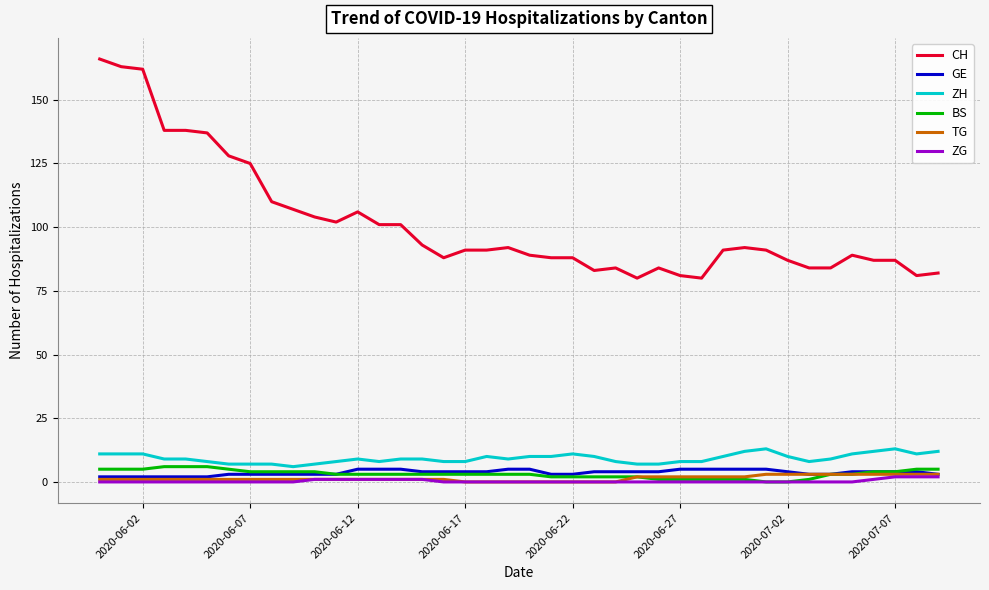

True or false: GE and CH intersect in this chart.

False